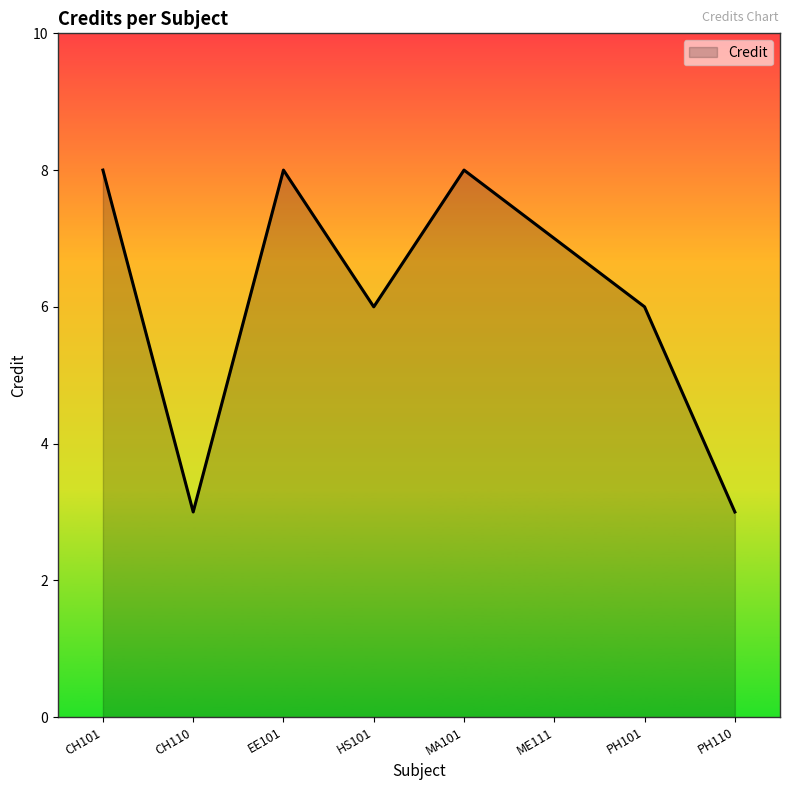

What is the sum of all values?

49